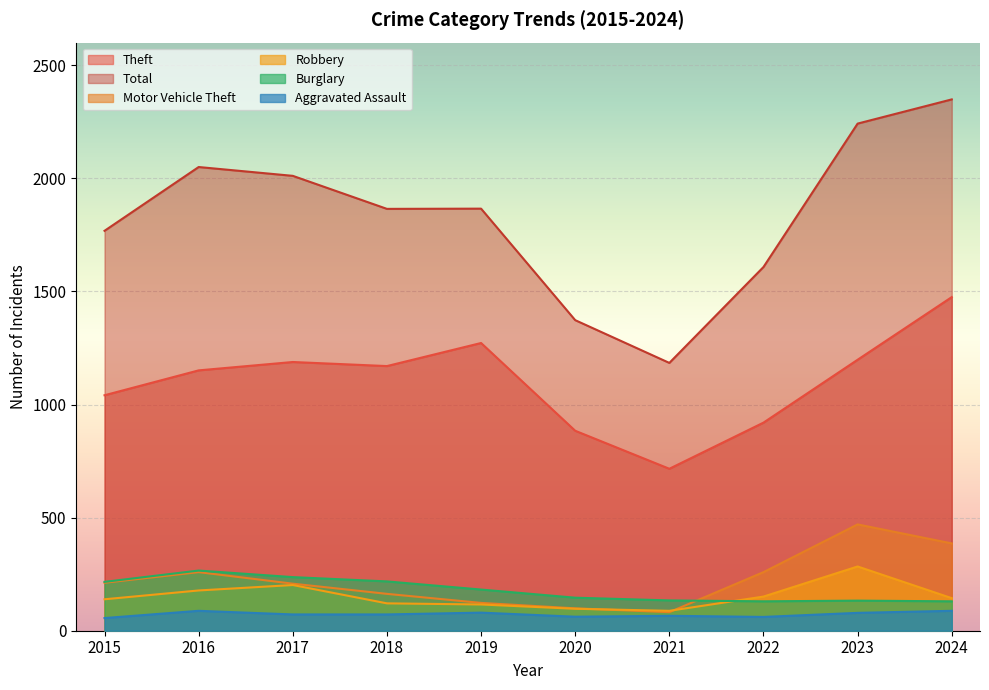

At which category is the sum across all series the highest?

2024